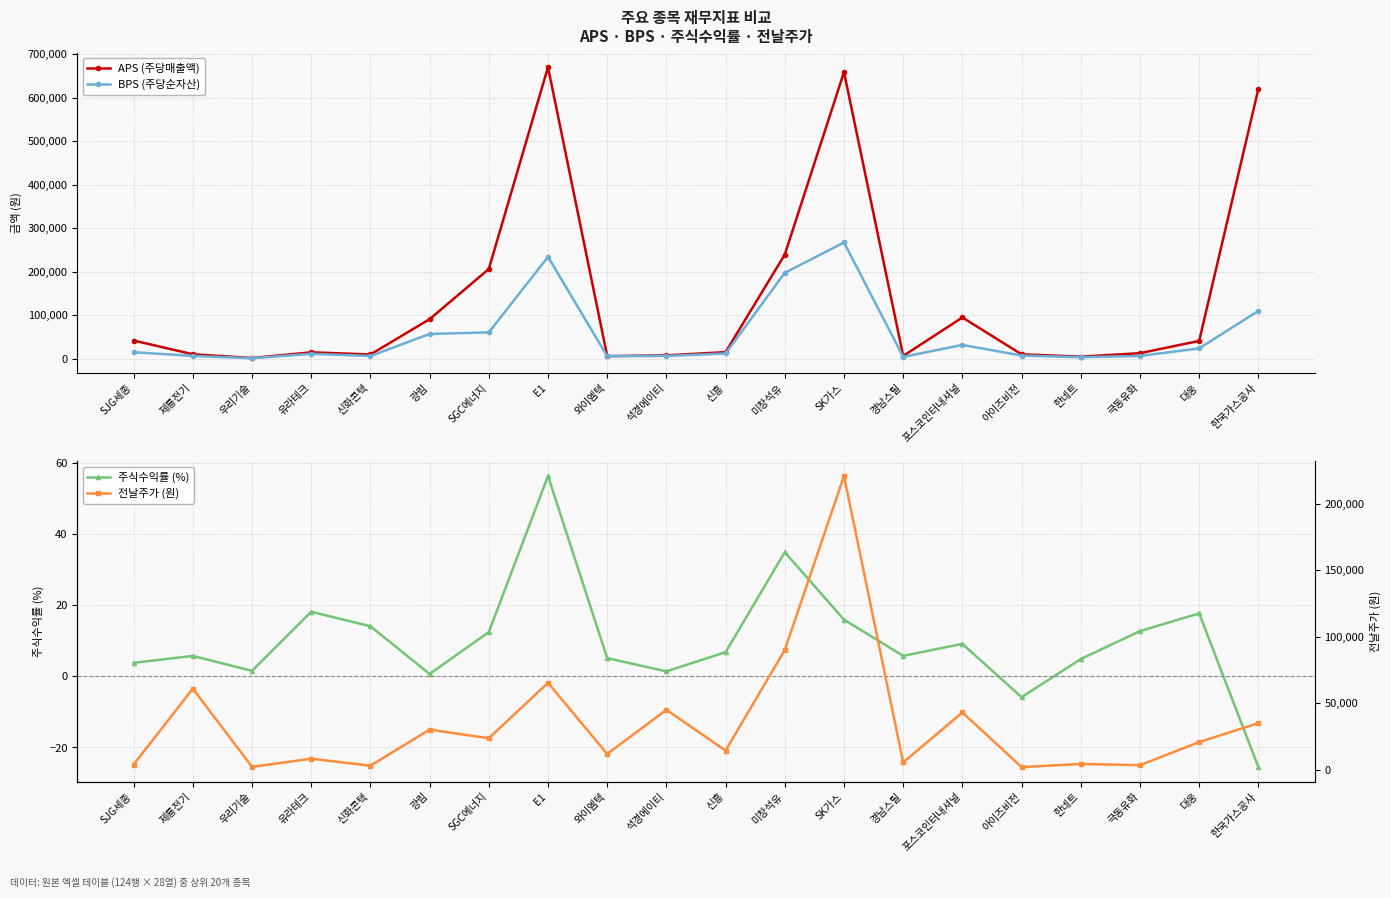

What is the difference between the APS (주당매출액) values at 유라테크 and 석경에이티?

6973.9